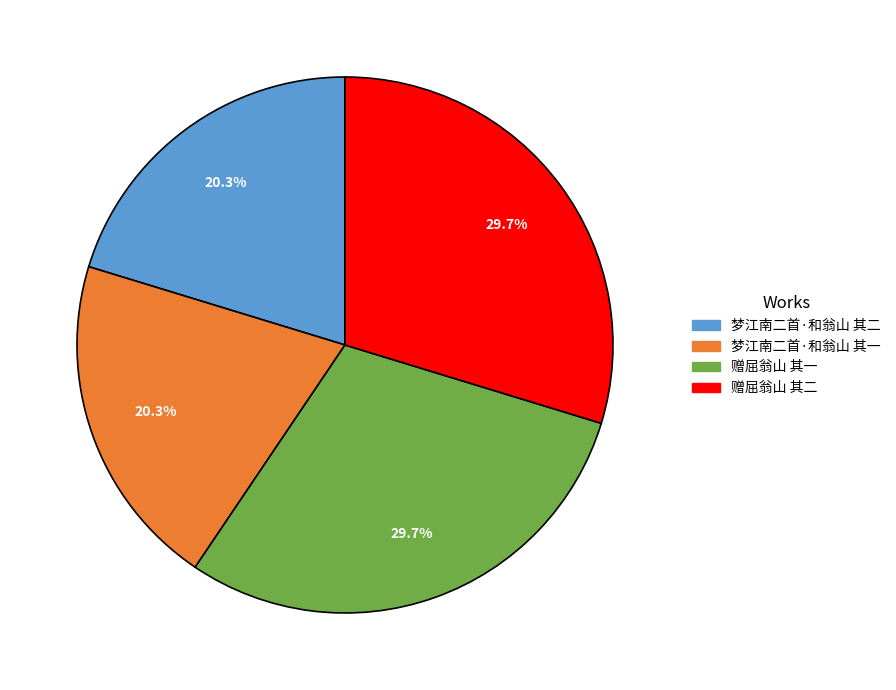

Do 赠屈翁山 其一 and 赠屈翁山 其二 together represent more than half of the pie?

Yes